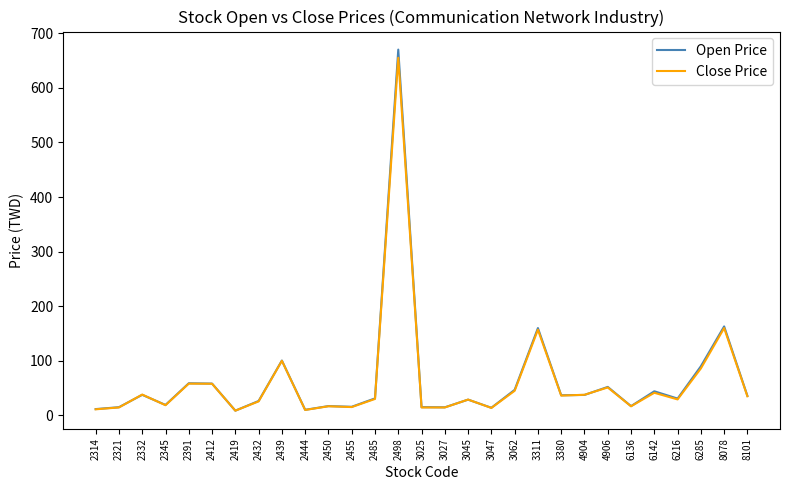

What is the maximum value for Close Price?

655.0